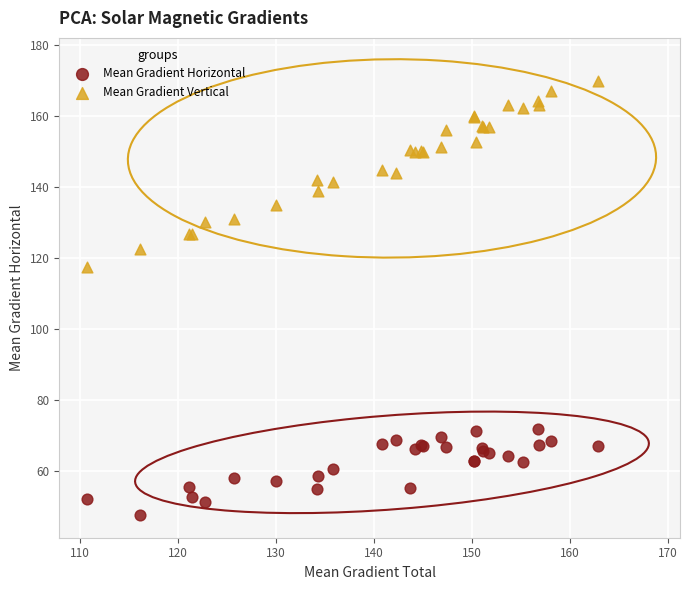

What are all the series names shown in the legend?

Mean Gradient Horizontal, Mean Gradient Vertical